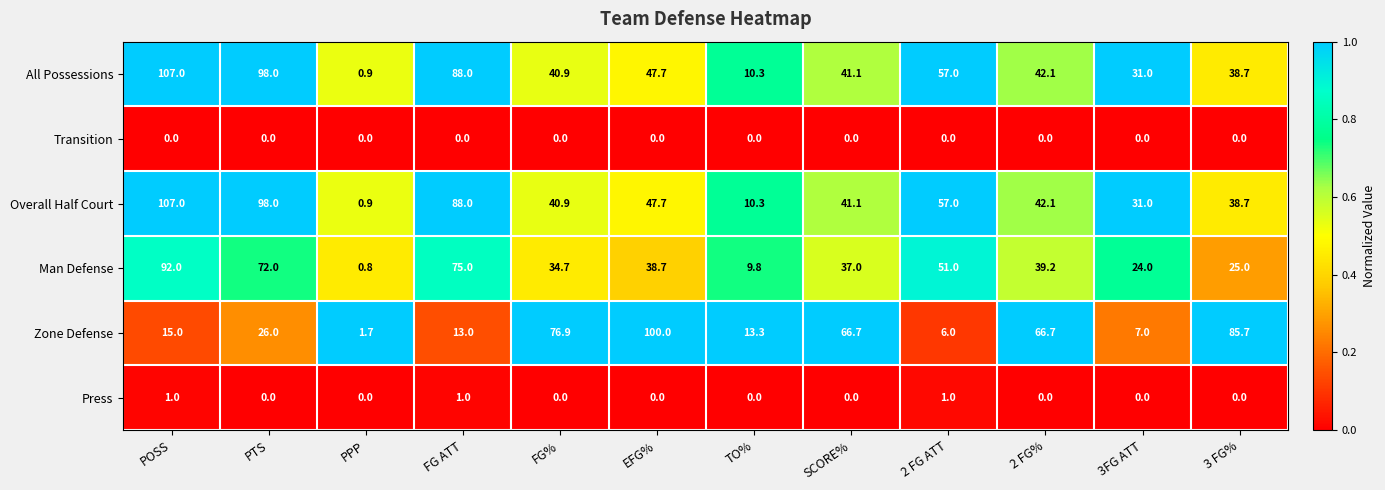

Rank the categories by All Possessions value from lowest to highest.

PPP, TO%, 3FG ATT, 3 FG%, FG%, SCORE%, 2 FG%, EFG%, 2 FG ATT, FG ATT, PTS, POSS